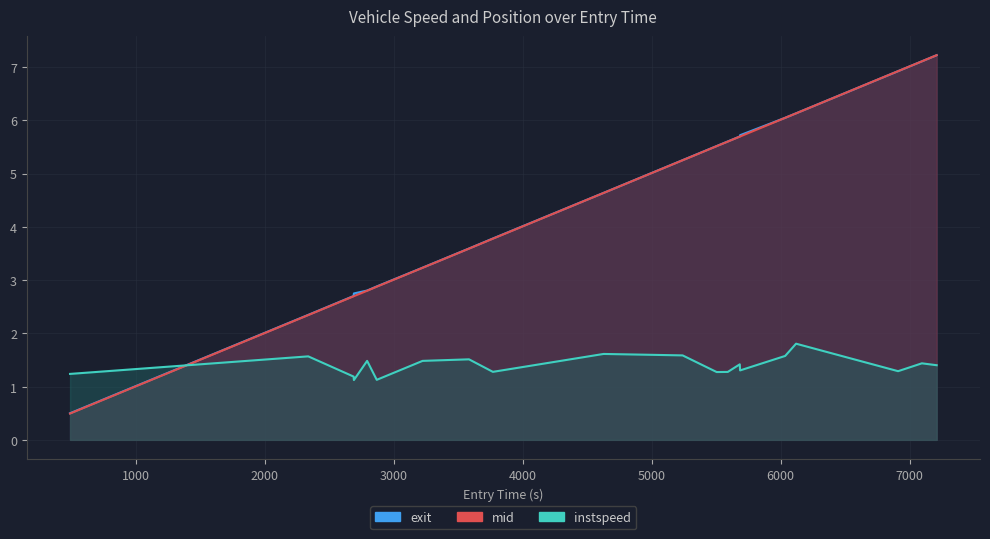

Reading left to right, list all the values displayed in this chart.

instspeed: 488.3967110982274=1.2	2335.8397616753696=1.6	2687.8253794692746=1.2	2690.0720504321134=1.1	2792.6606727743106=1.5	2867.32664167069=1.1	3222.835631487562=1.5	3582.927346998239=1.5	3768.1190068179353=1.3	4626.803717814827=1.6	5239.758844843001=1.6	5503.986446221172=1.3	5590.178801679375=1.3	5683.257255102534=1.4	5685.515601923291=1.3	6035.310741607015=1.6	6119.794711903597=1.8	6911.1932788417125=1.3	7095.703074854204=1.4	7210.455831173999=1.4
mid: 488.3967110982274=0.5	2335.8397616753696=2.3	2687.8253794692746=2.7	2690.0720504321134=2.7	2792.6606727743106=2.8	2867.32664167069=2.9	3222.835631487562=3.2	3582.927346998239=3.6	3768.1190068179353=3.8	4626.803717814827=4.6	5239.758844843001=5.2	5503.986446221172=5.5	5590.178801679375=5.6	5683.257255102534=5.7	5685.515601923291=5.7	6035.310741607015=6.0	6119.794711903597=6.1	6911.1932788417125=6.9	7095.703074854204=7.1	7210.455831173999=7.2
exit: 488.3967110982274=0.5	2335.8397616753696=2.3	2687.8253794692746=2.7	2690.0720504321134=2.7	2792.6606727743106=2.8	2867.32664167069=2.9	3222.835631487562=3.2	3582.927346998239=3.6	3768.1190068179353=3.8	4626.803717814827=4.6	5239.758844843001=5.3	5503.986446221172=5.5	5590.178801679375=5.6	5683.257255102534=5.7	5685.515601923291=5.7	6035.310741607015=6.0	6119.794711903597=6.1	6911.1932788417125=6.9	7095.703074854204=7.1	7210.455831173999=7.2